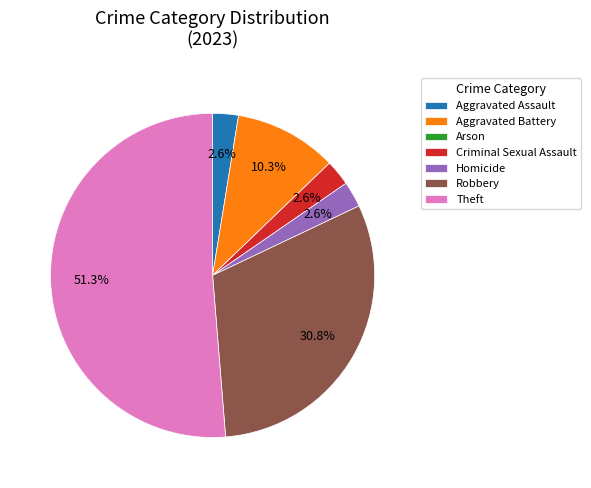

Between Robbery and Aggravated Battery, which is larger?

Robbery